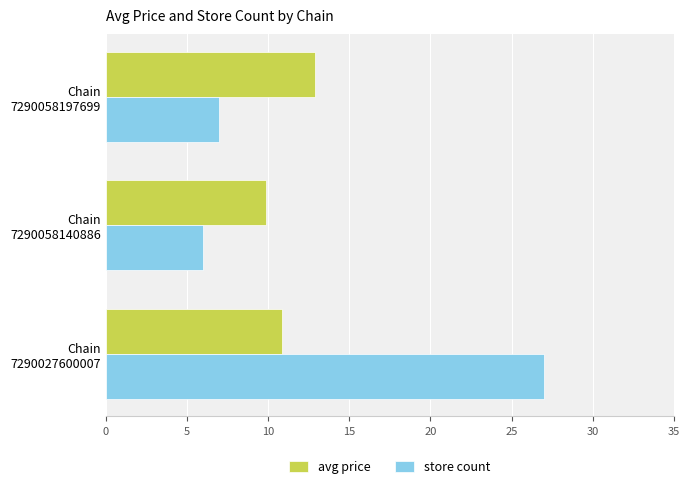

What is the average value of the avg price series?

11.2